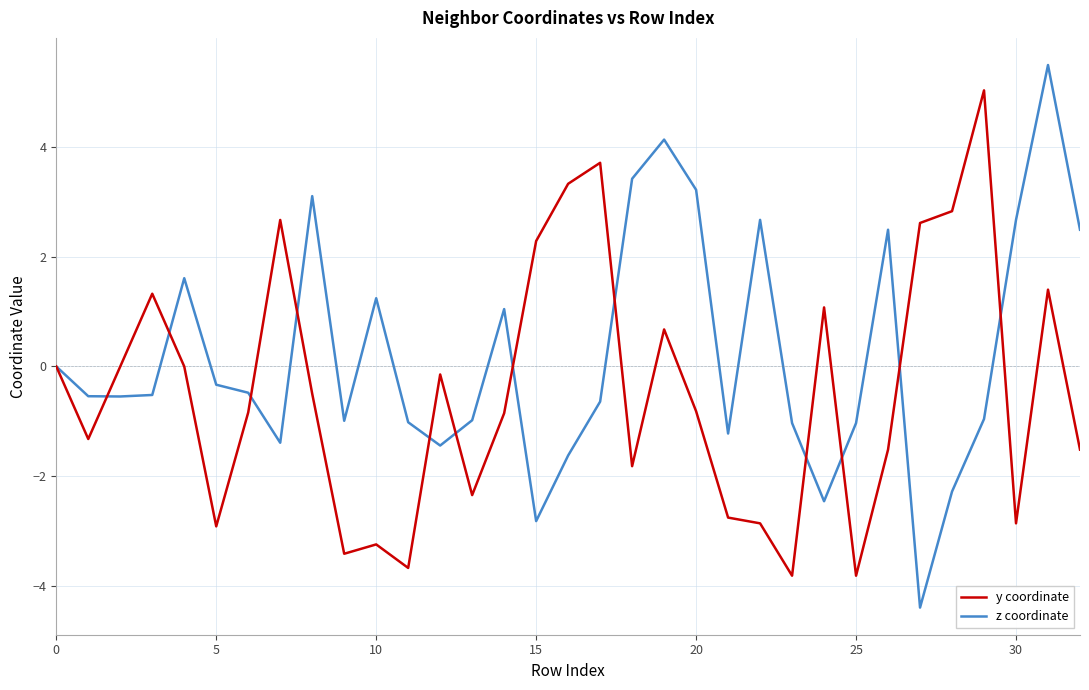

What is the lowest value of the z coordinate series?

-4.4